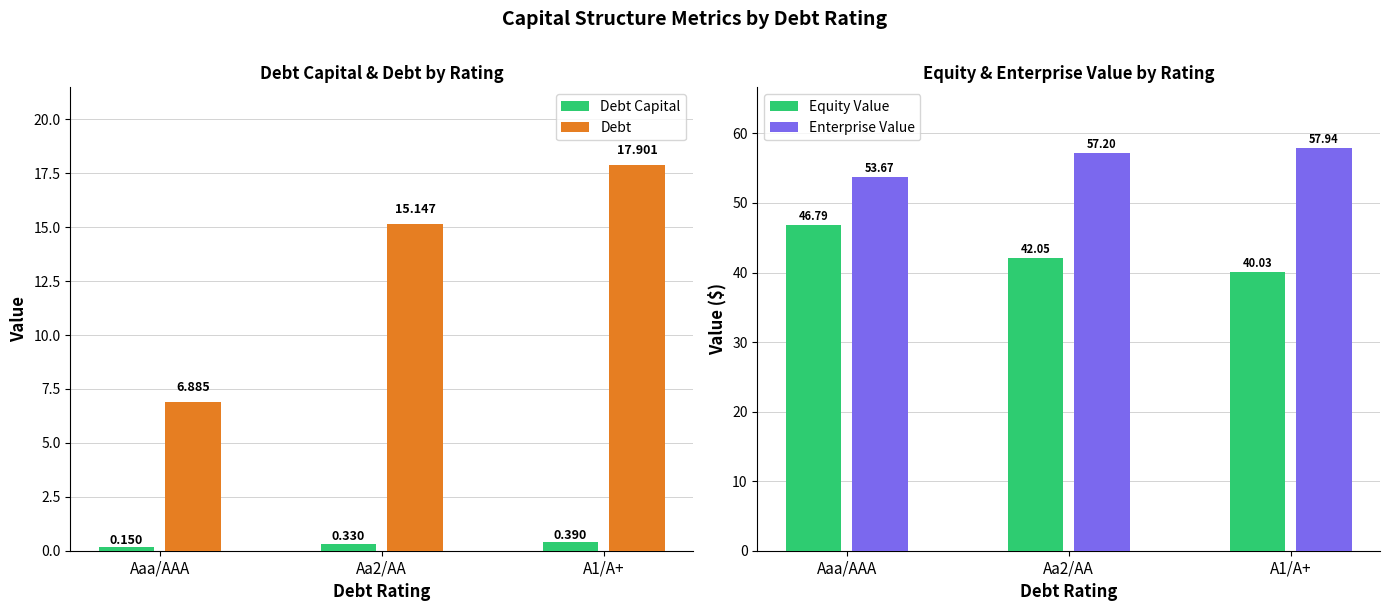

What position from the left is Aa2/AA?

2